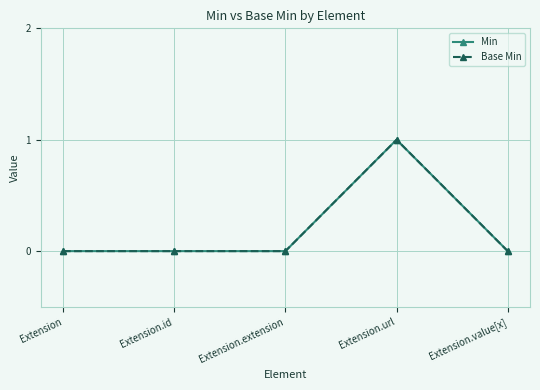

Between Extension.extension and Extension.value[x], which series saw the biggest shift?

Min